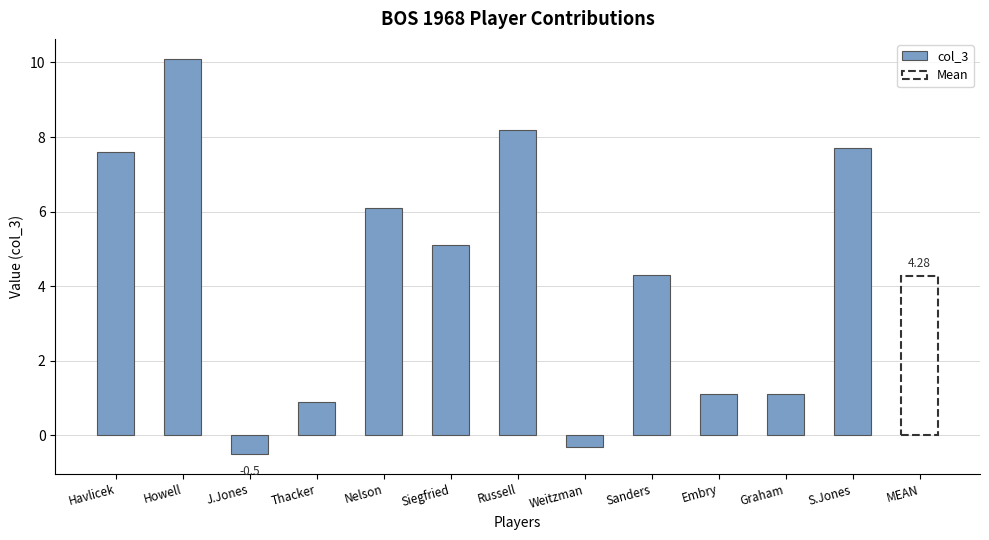

Is it true that the value at Weitzman is -0.3?

True